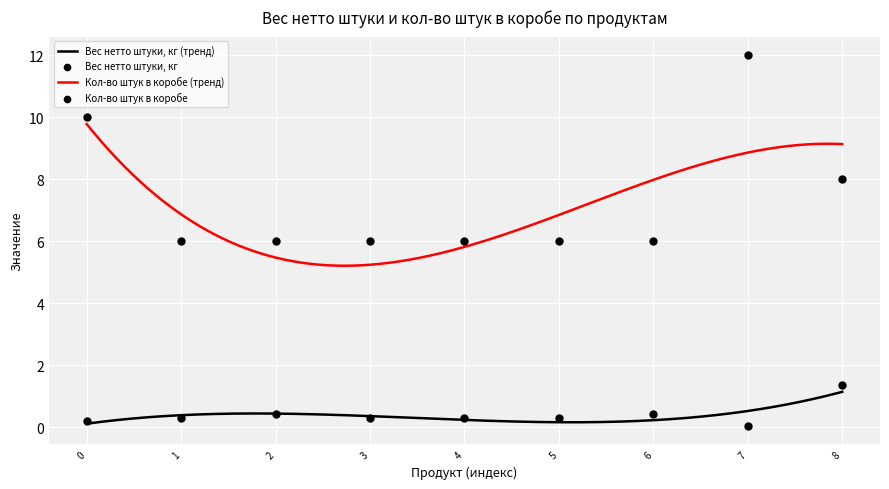

At how many categories does at least one series exceed 9?

2